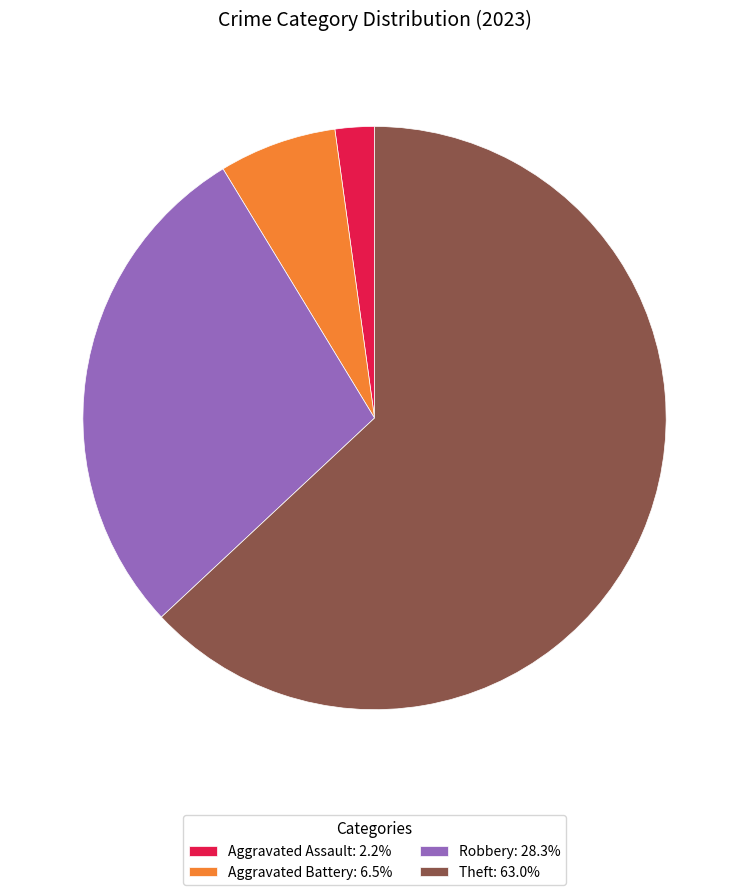

Combined, do Robbery: 28.3% and Aggravated Battery: 6.5% account for over 50%?

No